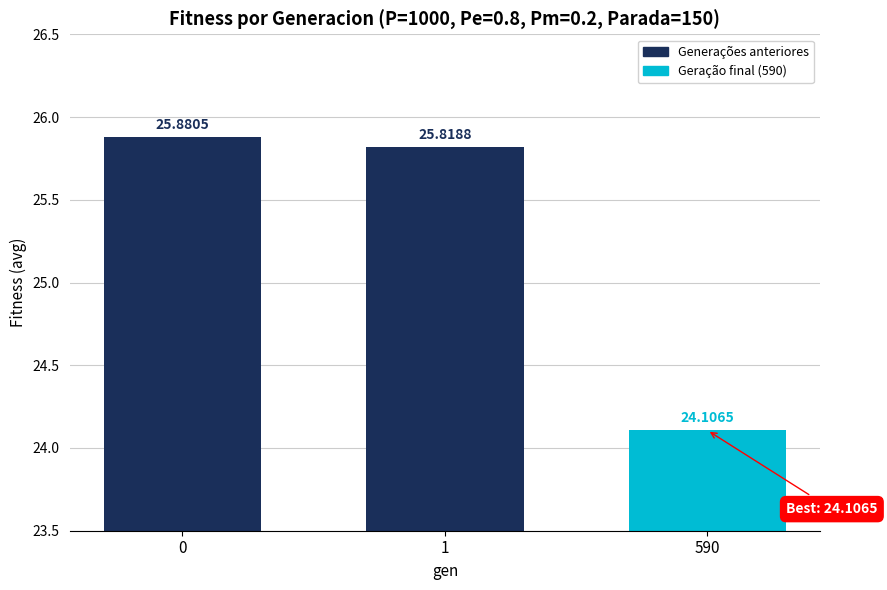

Reading left to right, transcribe all the data shown in this chart.

0=25.9	1=25.8	590=24.1